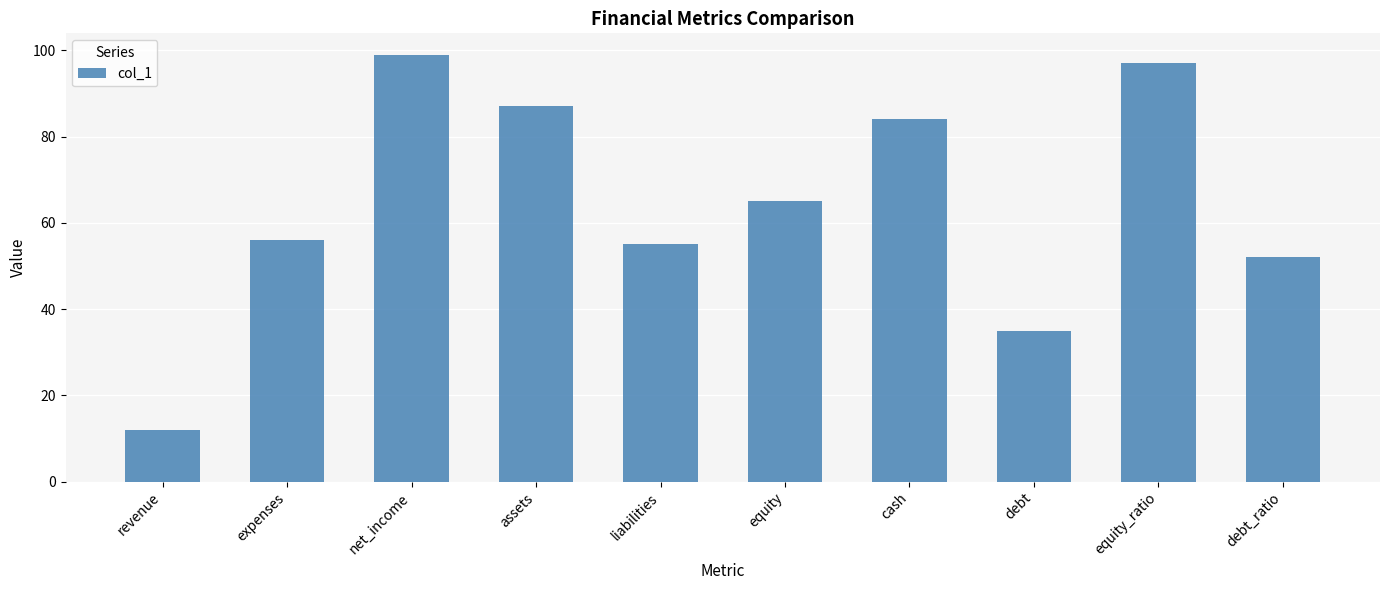

What is the ratio of the value at net_income to the value at equity_ratio?

1.0